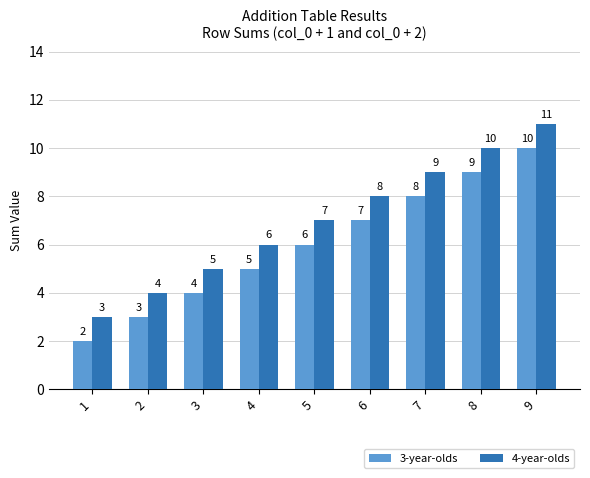

Which label corresponds to the smallest value in the chart?

1